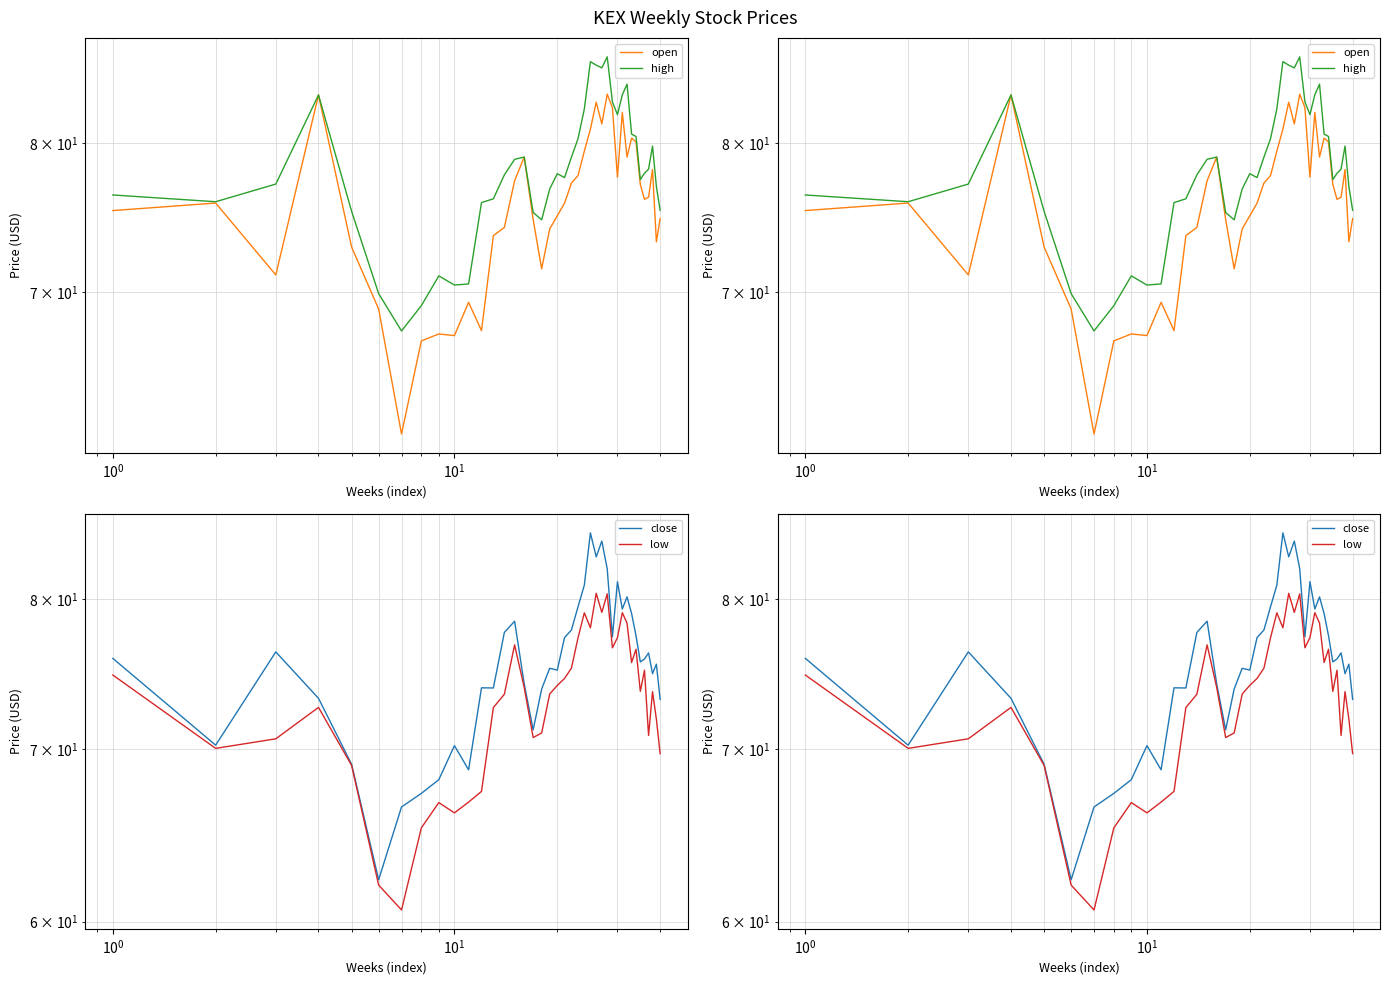

What are all the series names shown in the legend?

open, high, close, low